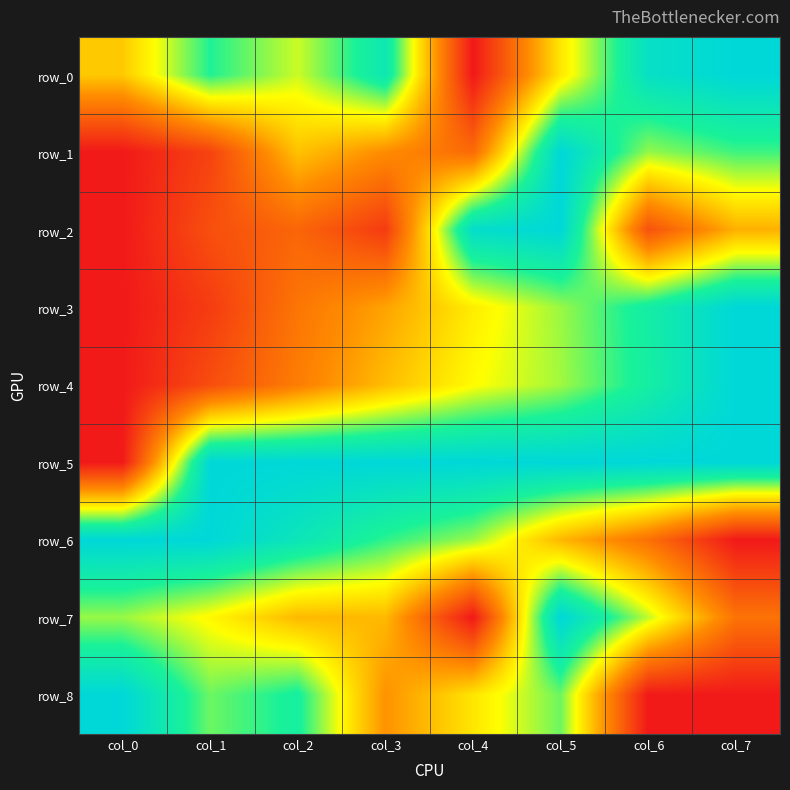

True or false: row_8 has a value of 0.8 at col_2.

True